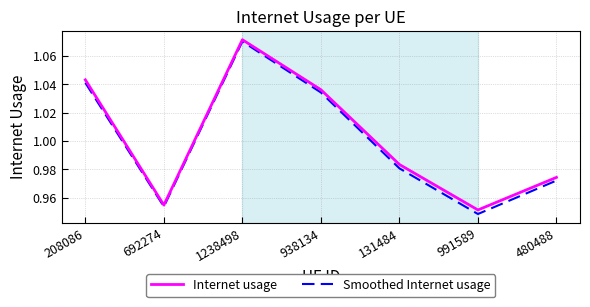

Which series has the largest range (max minus min)?

Smoothed Internet usage